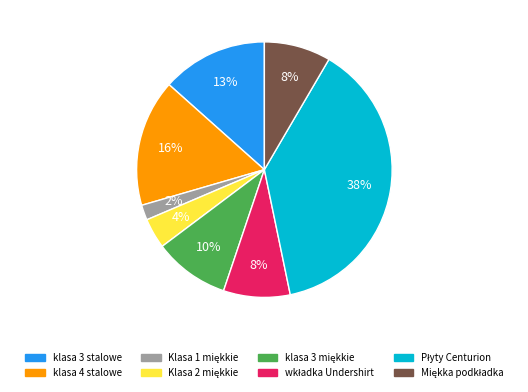

To the nearest percent, what is the difference between the largest and smallest slice percentages?

36%